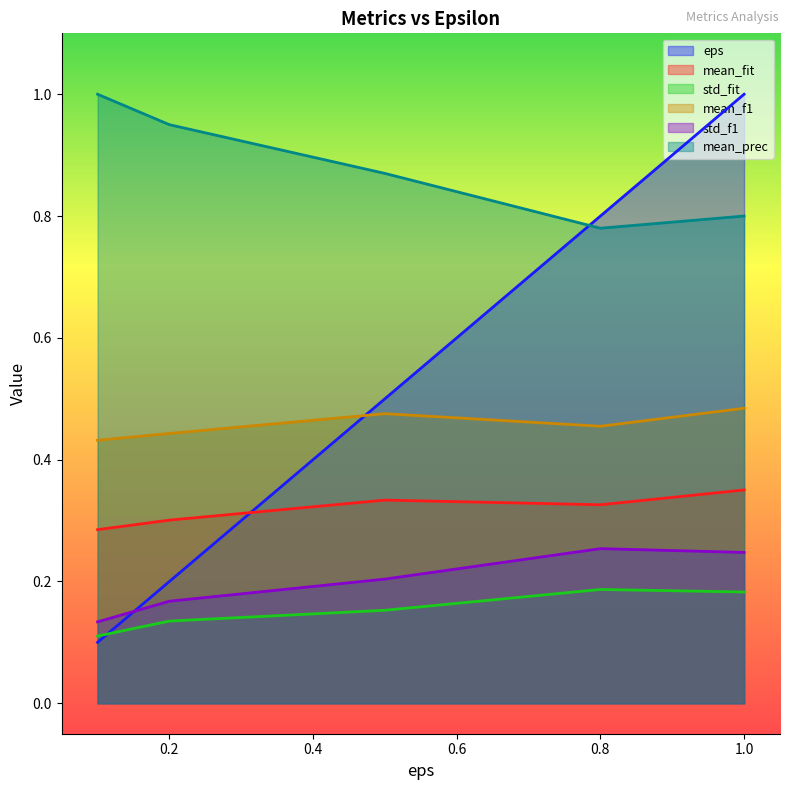

True or false: mean_prec and mean_f1 cross at least once.

False